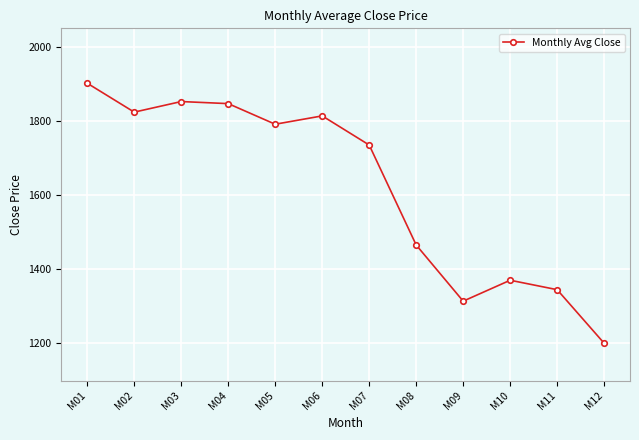

What is the sum of the values at M06 and M11?

3158.8